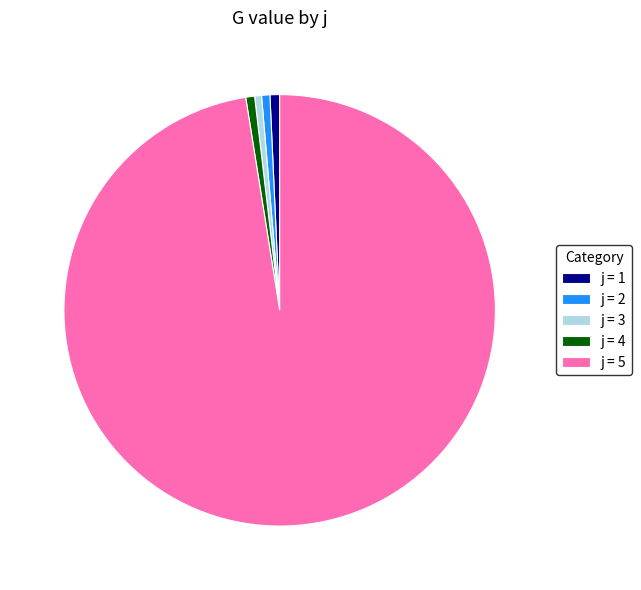

Which slice is the largest?

j = 5